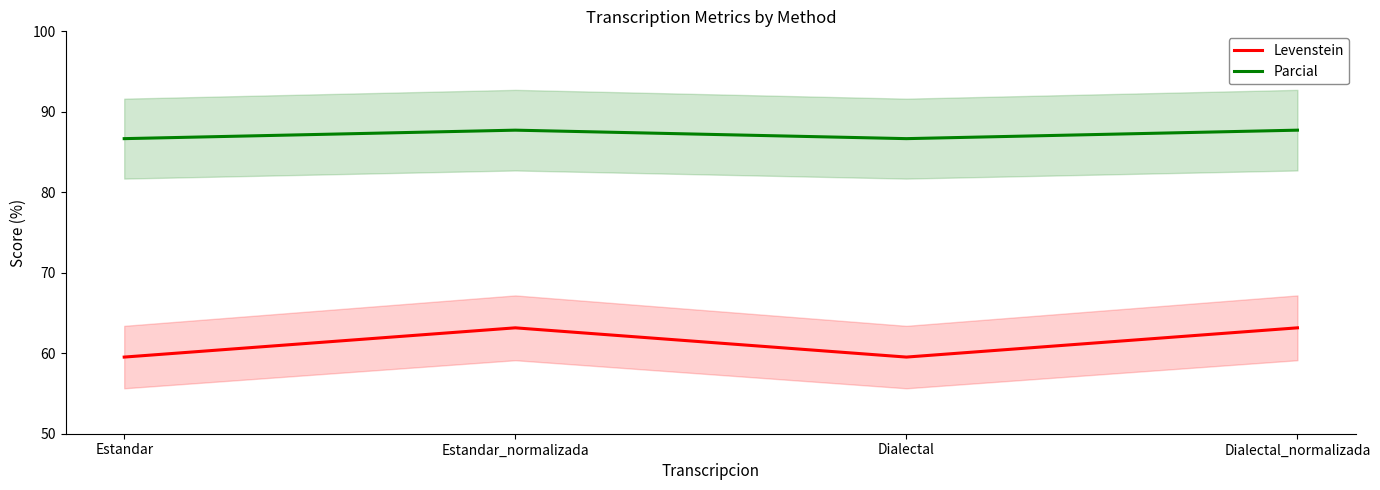

True or false: Parcial and Levenstein cross at least once.

False